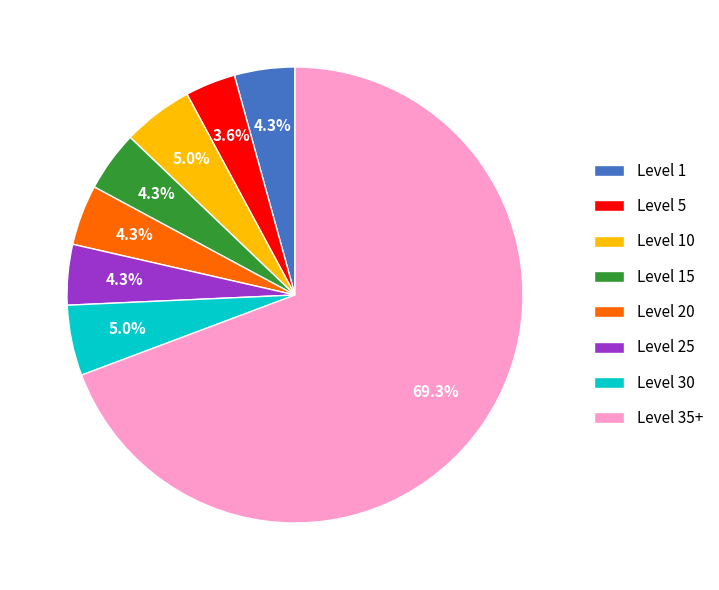

How many segments does this pie chart have?

8